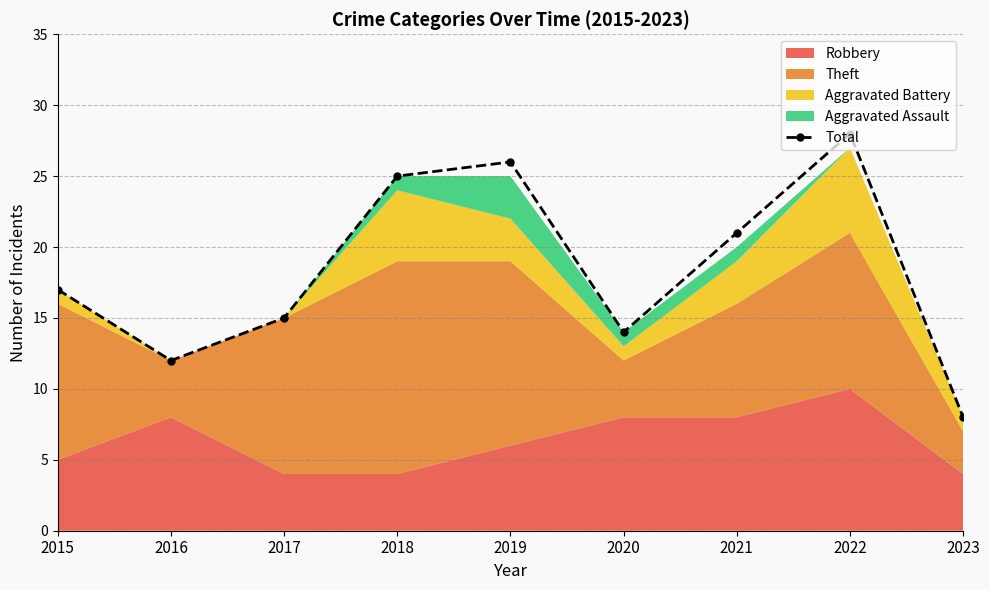

How many lines are shown in the chart?

1